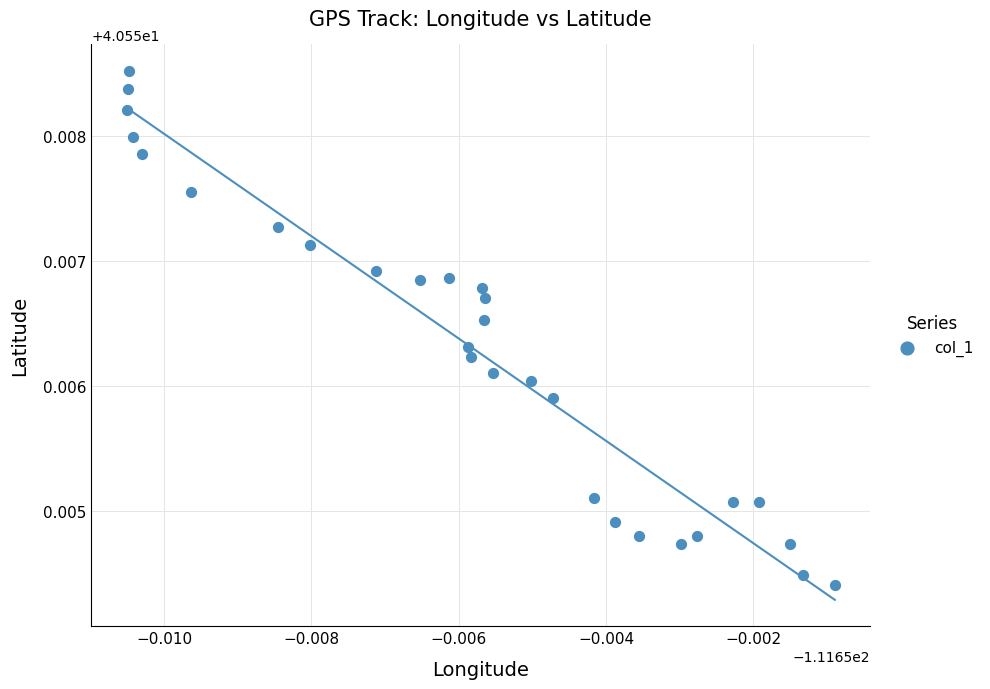

Count the number of points in this scatter plot.

29